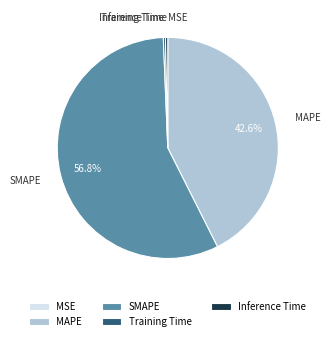

What percentage is the MAPE slice, to the nearest percent?

43%